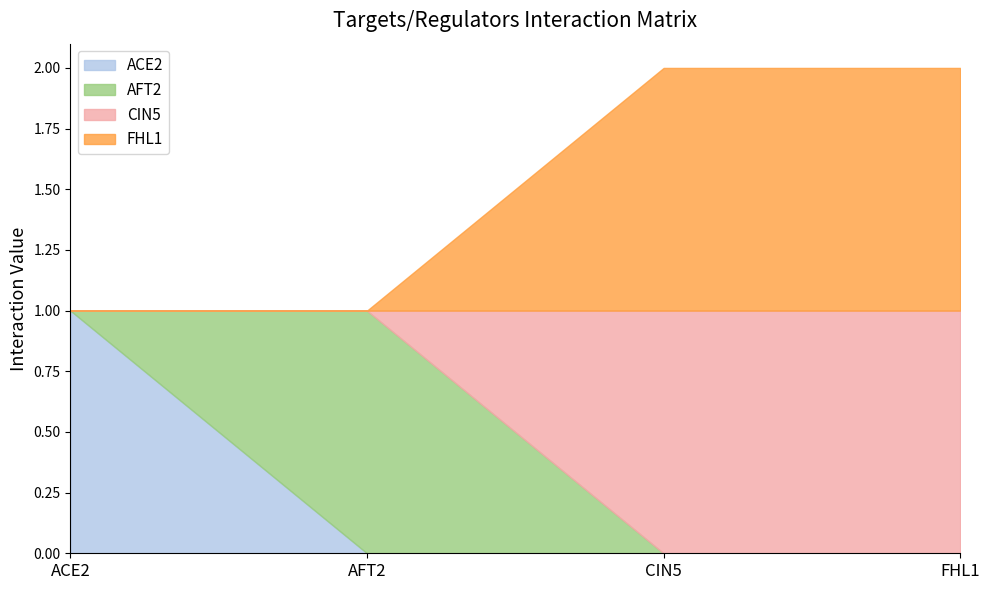

What are all the series names shown in the legend?

ACE2, AFT2, CIN5, FHL1